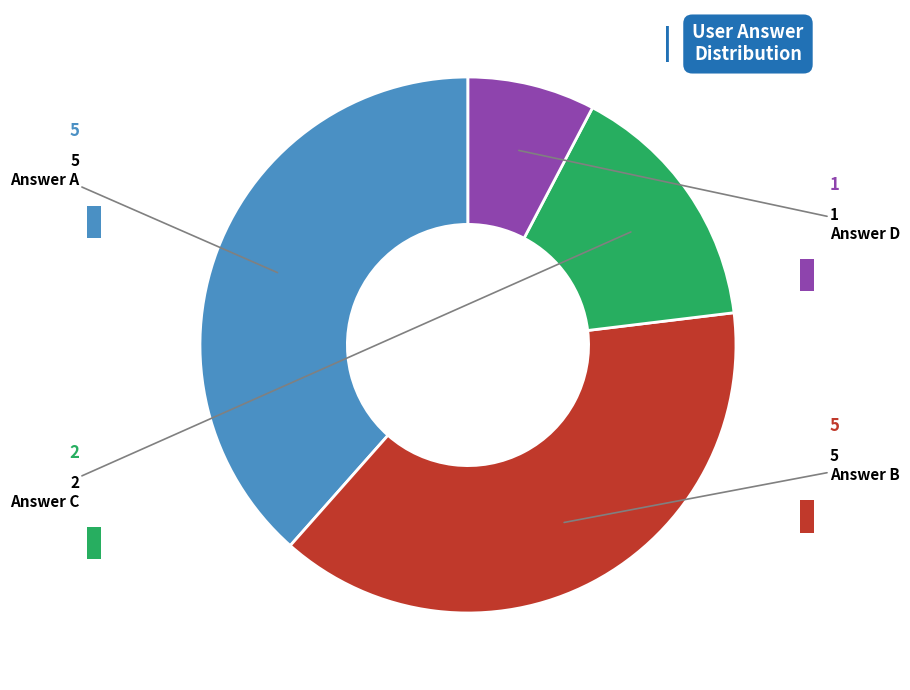

Is there any slice that represents more than half of the pie?

No